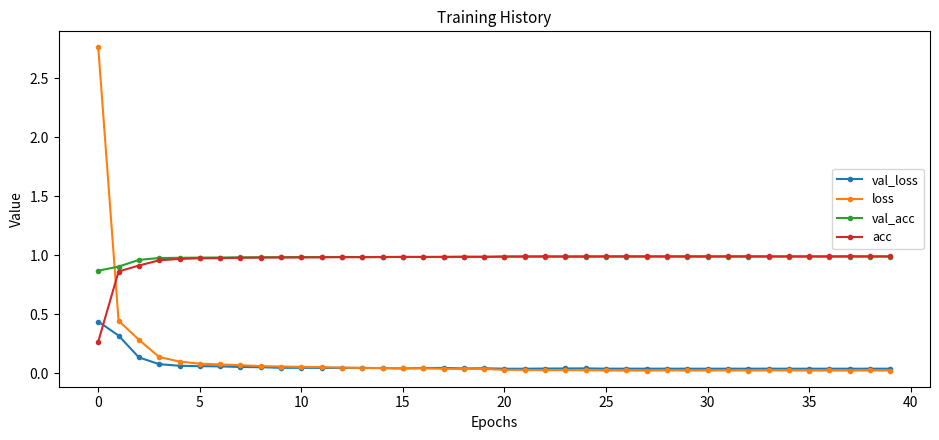

Which series has the largest range (max minus min)?

loss